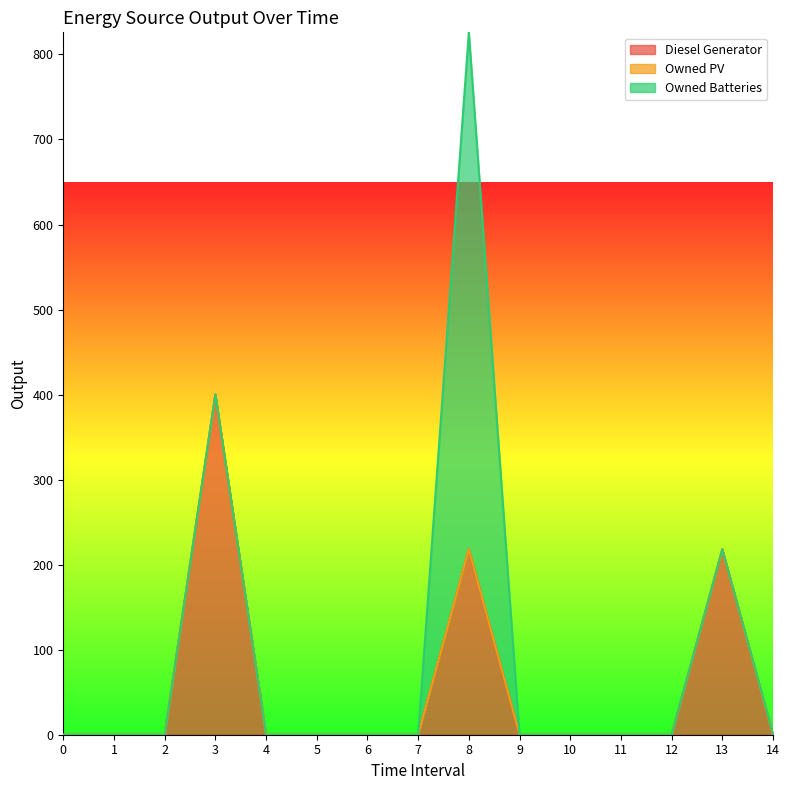

The value of Diesel Generator at 4 is 0. True or false?

True